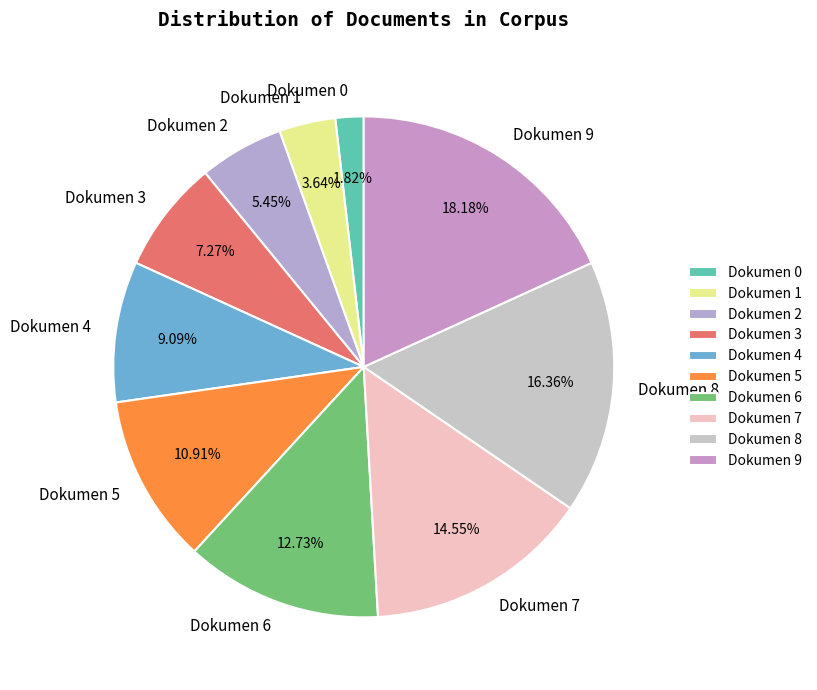

Does any single category account for the majority?

No